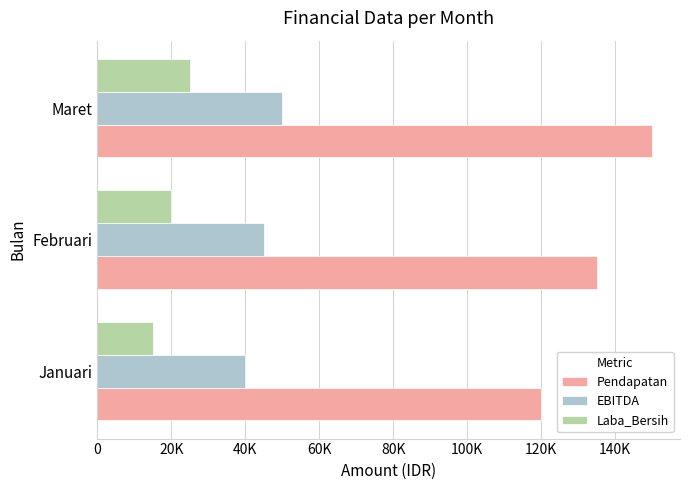

Which series has the widest spread of values?

Pendapatan